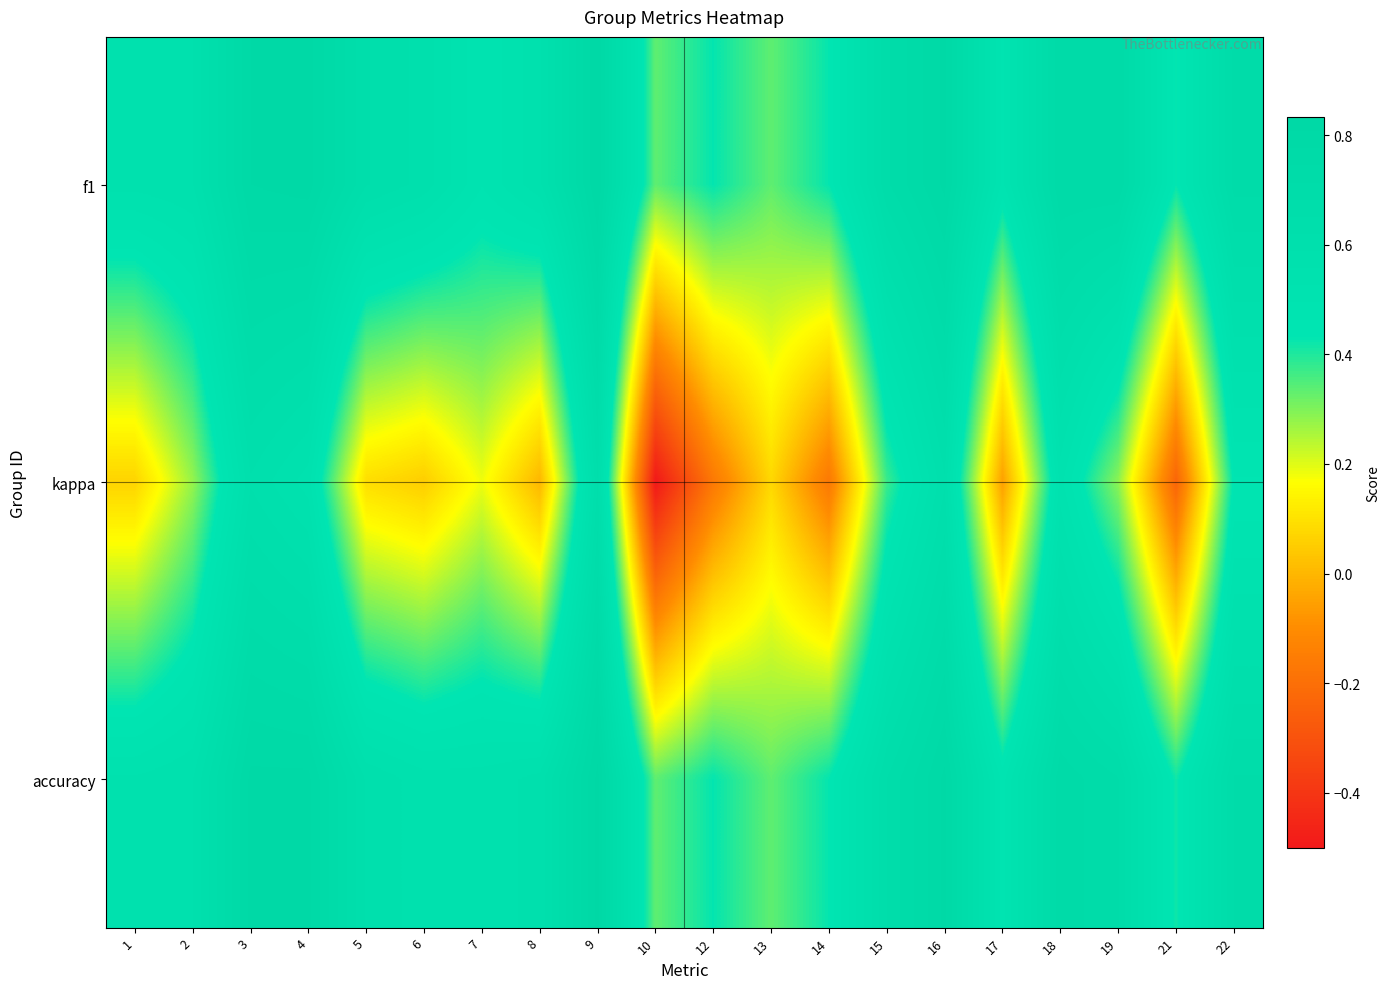

At which category does the chart reach its peak across all series?

9